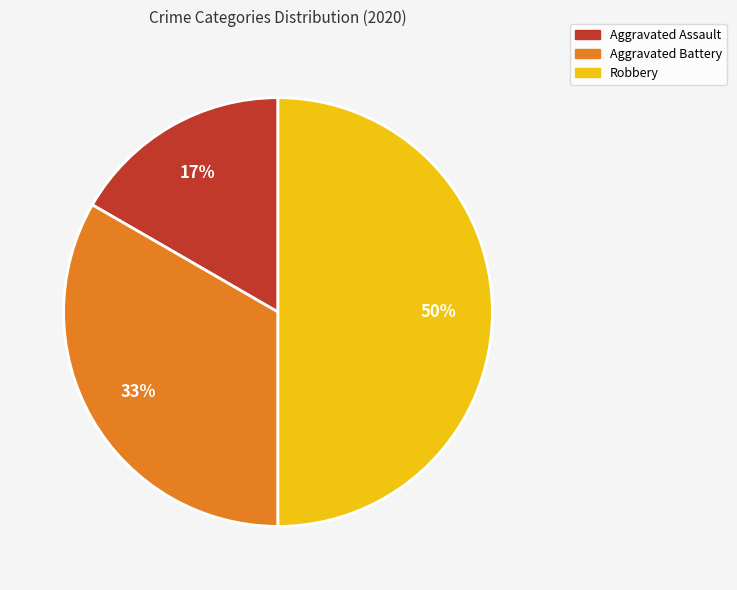

True or false: Aggravated Battery accounts for 21% of the total.

False